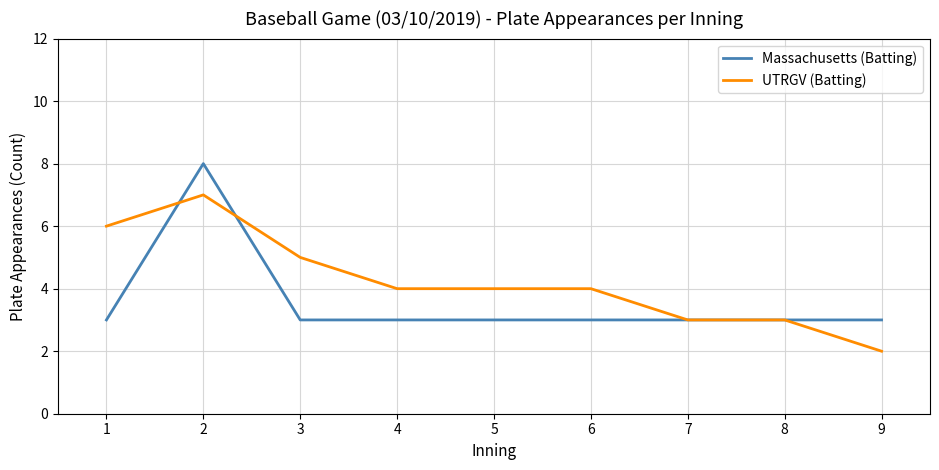

Reading left to right, list all the values displayed in this chart.

Massachusetts (Batting): 1=3	2=8	3=3	4=3	5=3	6=3	7=3	8=3	9=3
UTRGV (Batting): 1=6	2=7	3=5	4=4	5=4	6=4	7=3	8=3	9=2